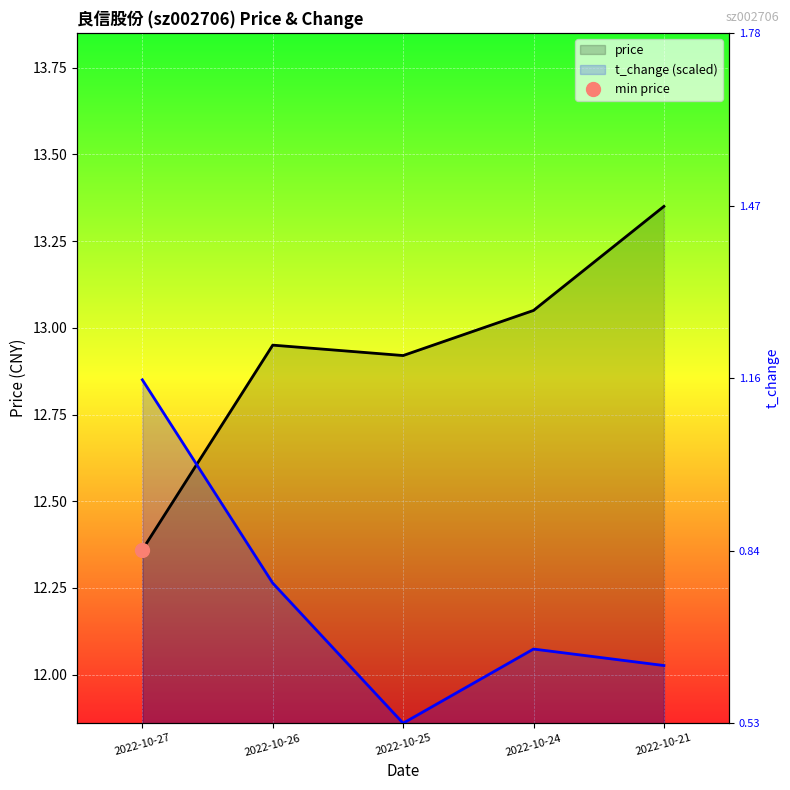

How many distinct data groups are displayed?

2